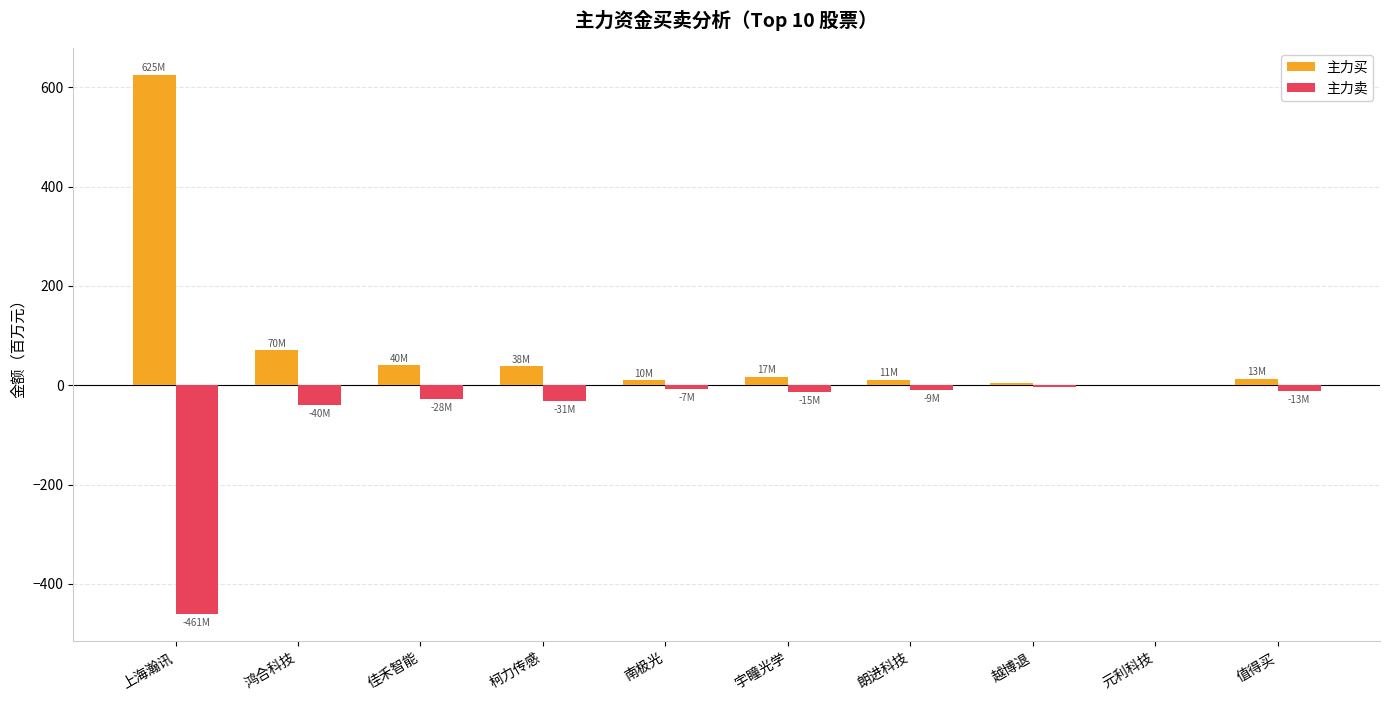

Is the value of 主力卖 at 宇瞳光学 greater than the value of 主力买 at 南极光?

No